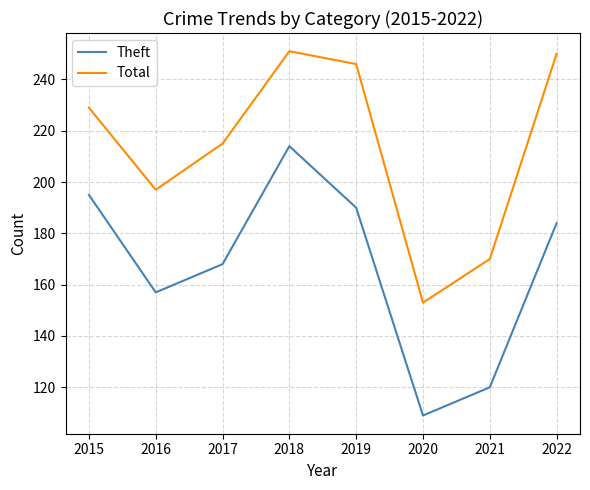

What is the difference between the maximum and minimum values in the Theft series?

105